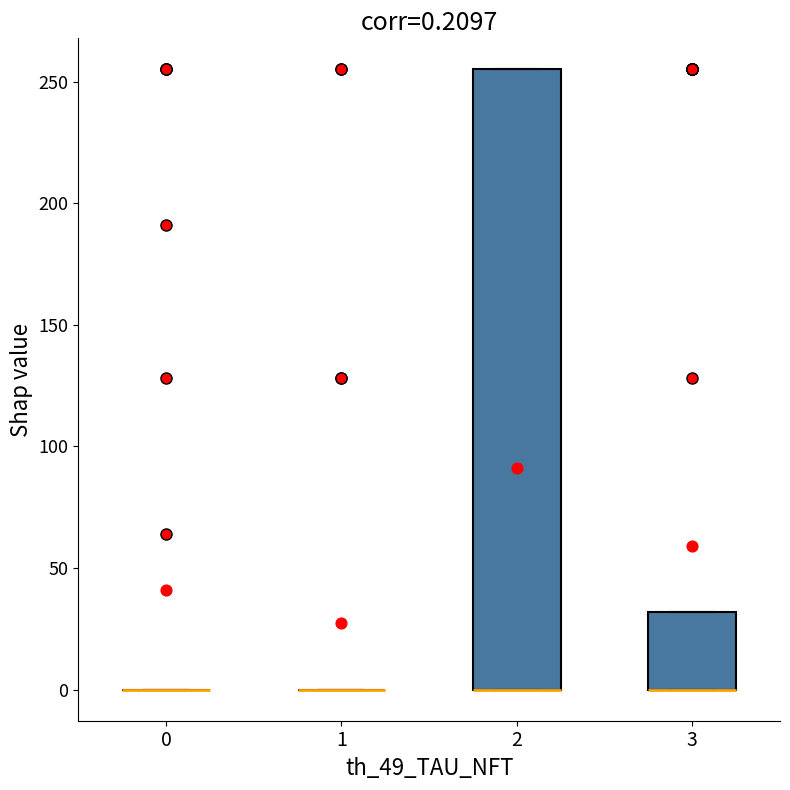

Which box is the tallest, from its lower edge to its upper edge?

2